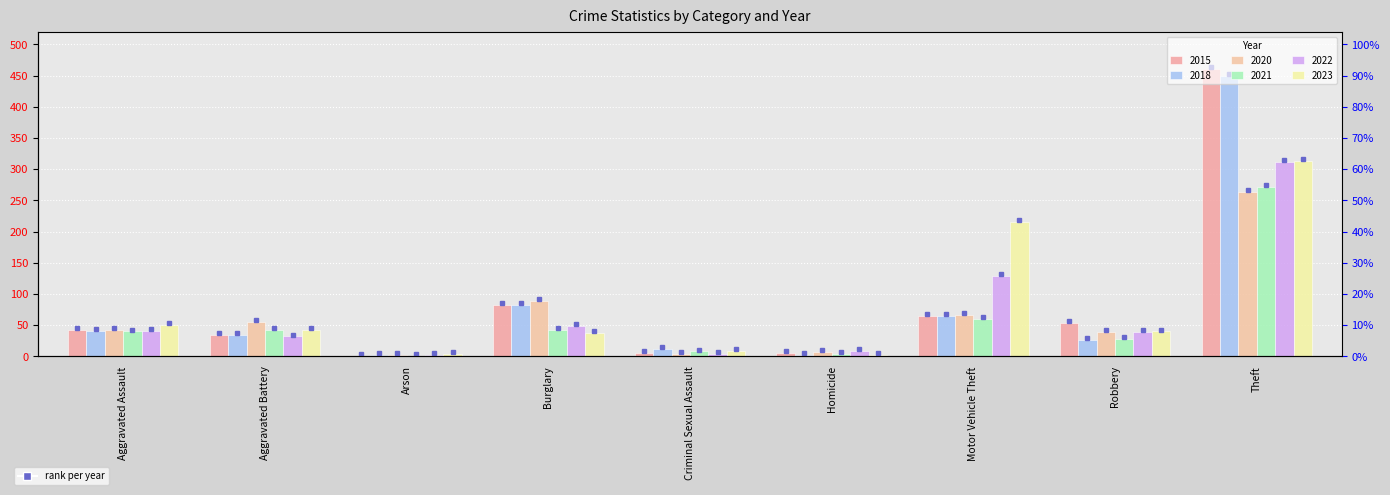

What is the difference between the 2023 values at Burglary and Aggravated Assault?

13